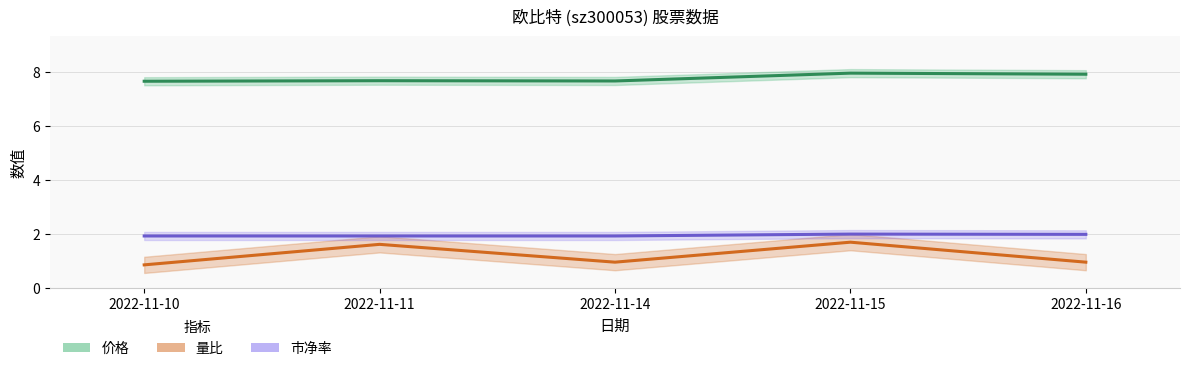

Does the chart display data point markers on the line(s)?

No